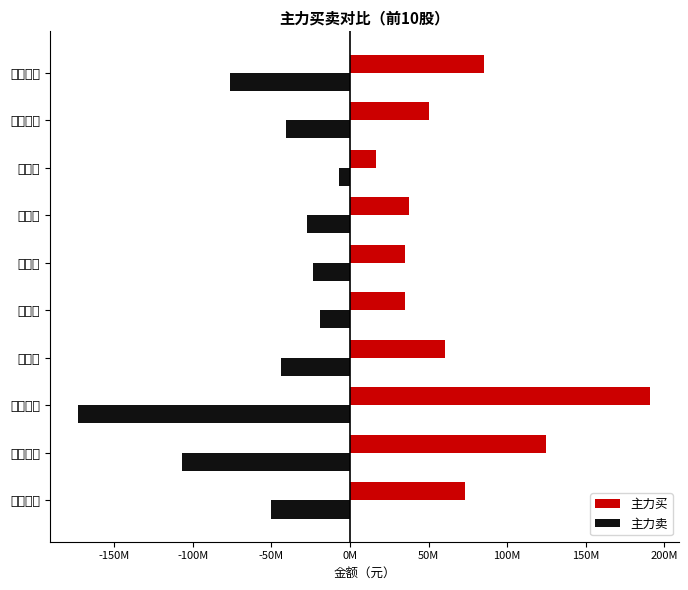

What is the greatest value displayed?

191142036